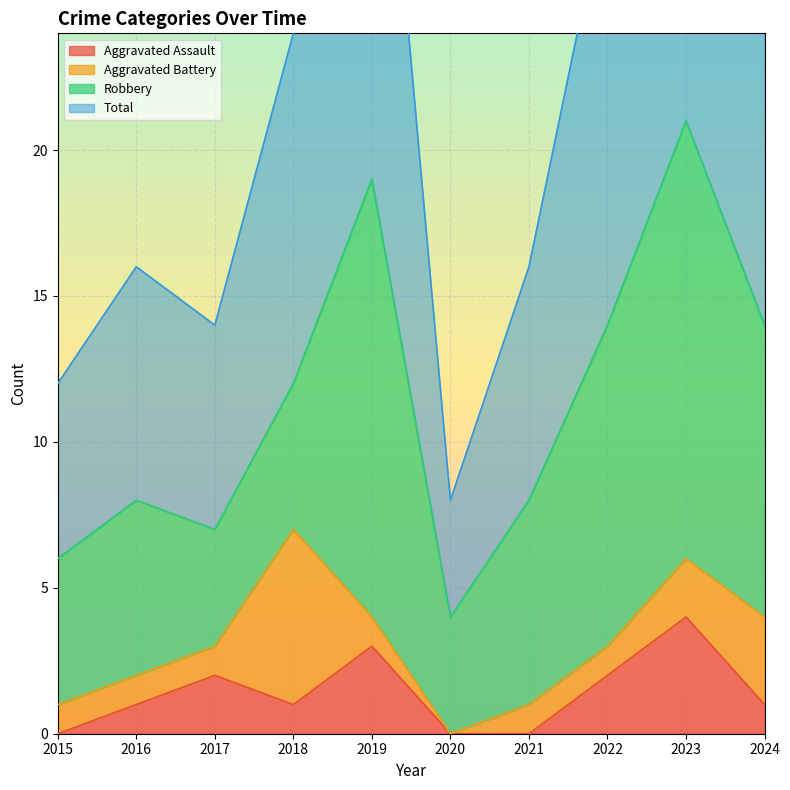

Where is Total nearest to the value 25?

2018